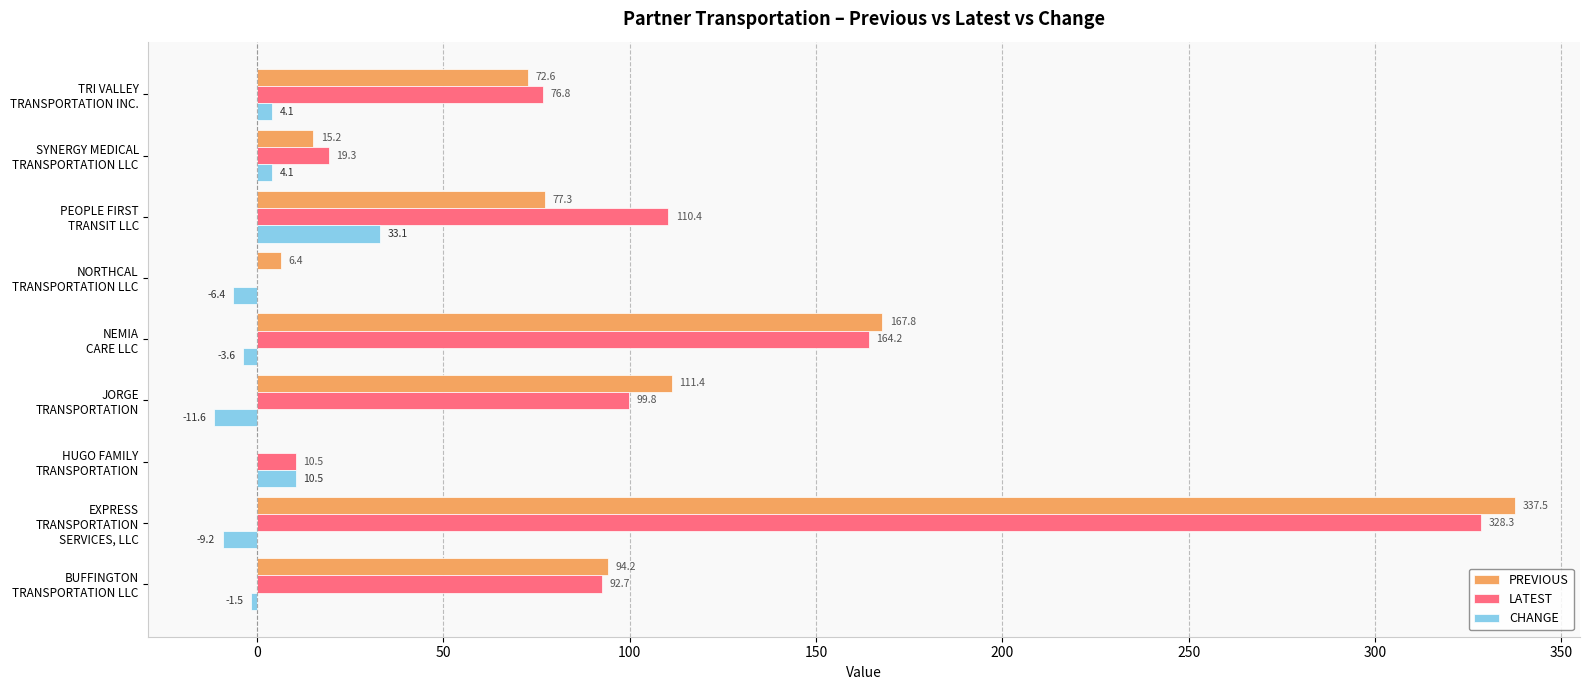

What is the greatest value displayed?

337.5